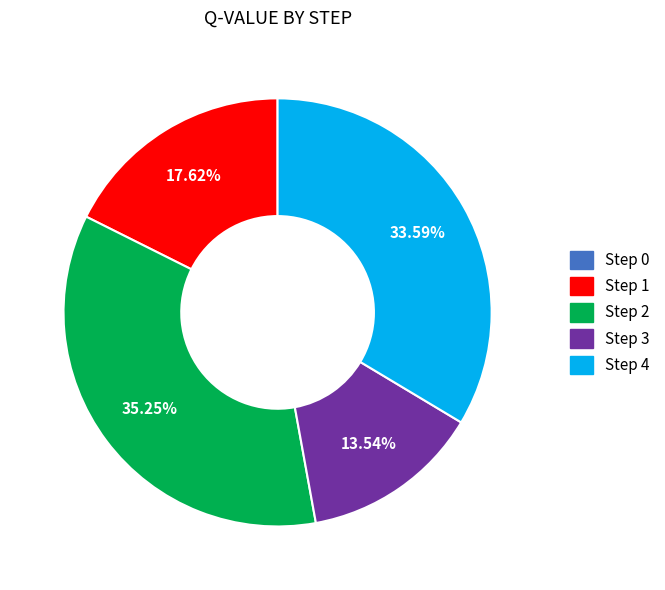

To the nearest percent, what percentage of the pie is Step 1?

18%